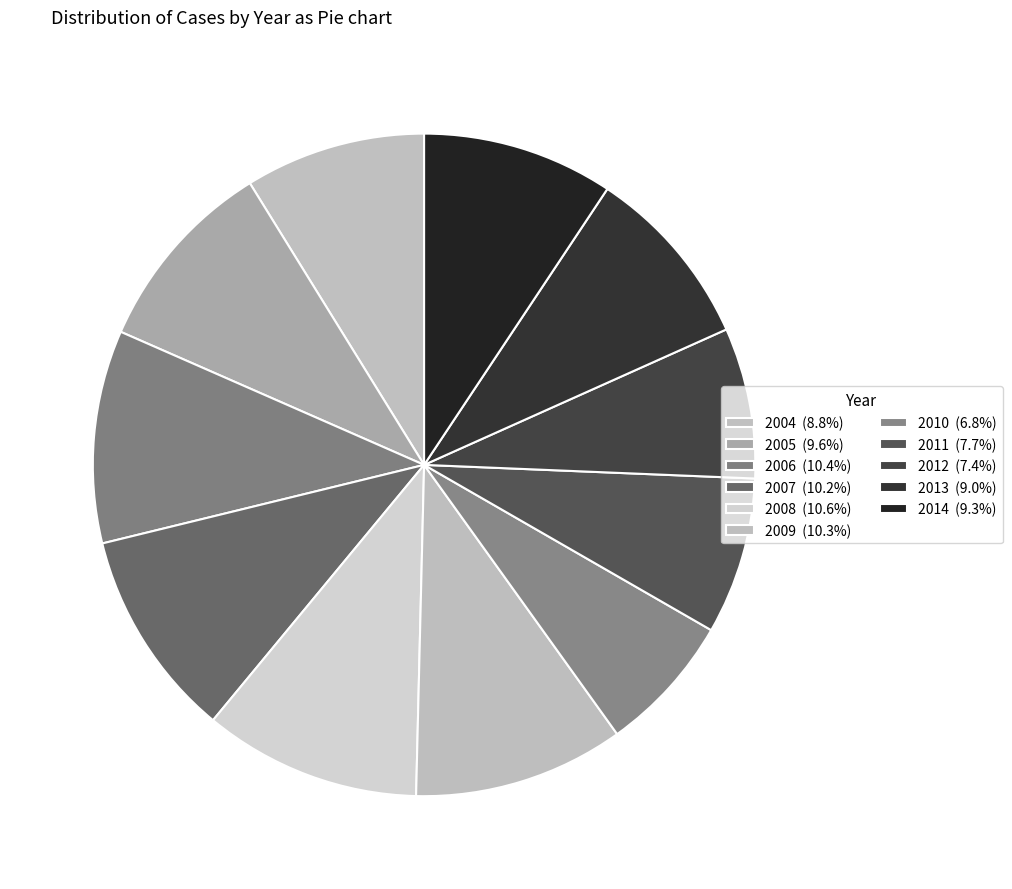

Does 2013 account for over 50% of the chart?

No